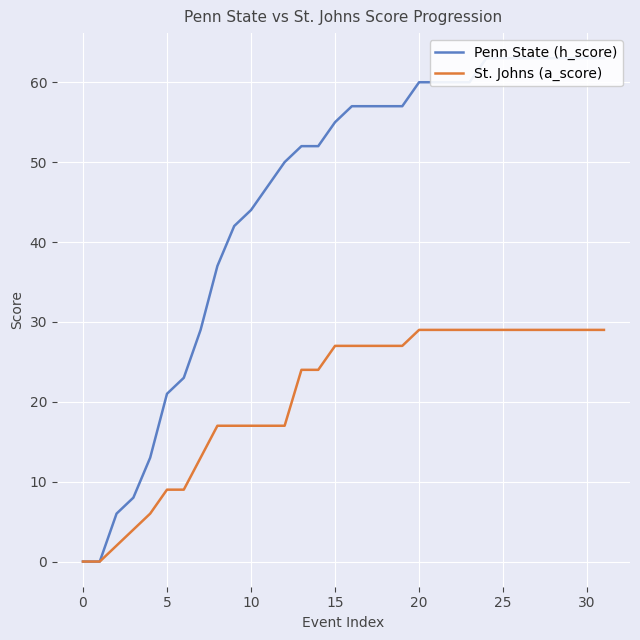

At how many categories does at least one series exceed 62?

8